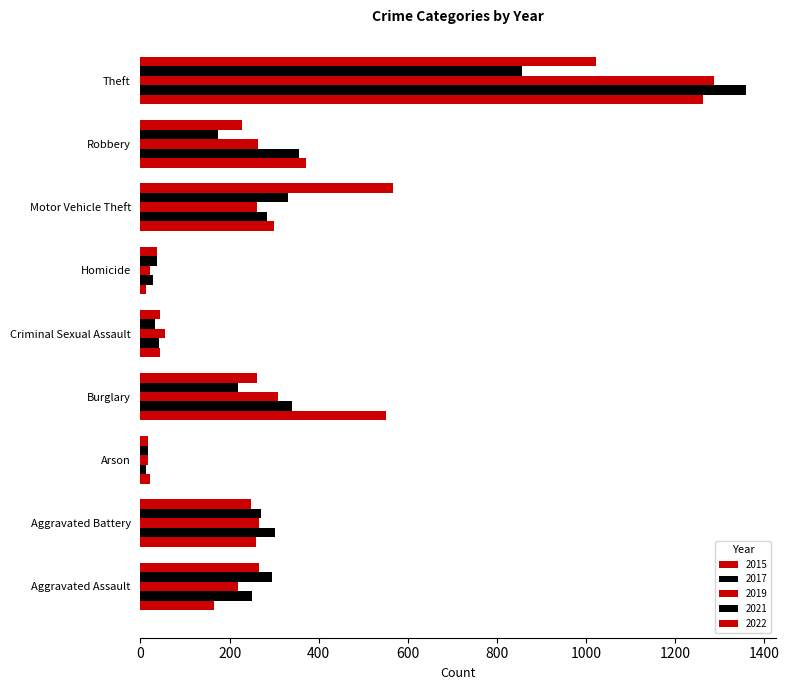

What is the difference between the 2015 values at Burglary and Aggravated Assault?

388